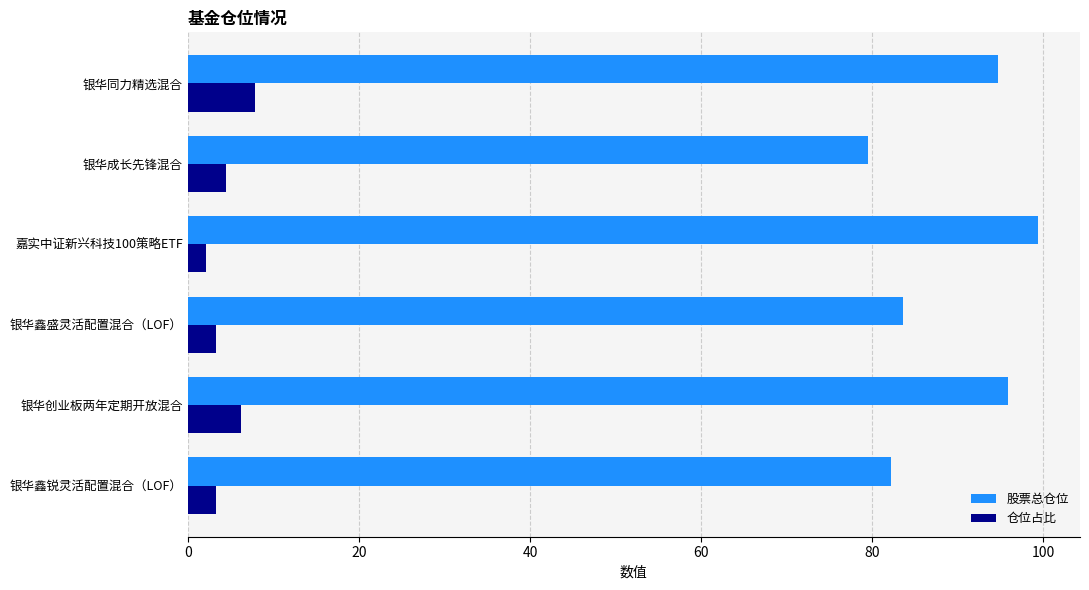

The value of 仓位占比 at 银华创业板两年定期开放混合 is 11.3. True or false?

False